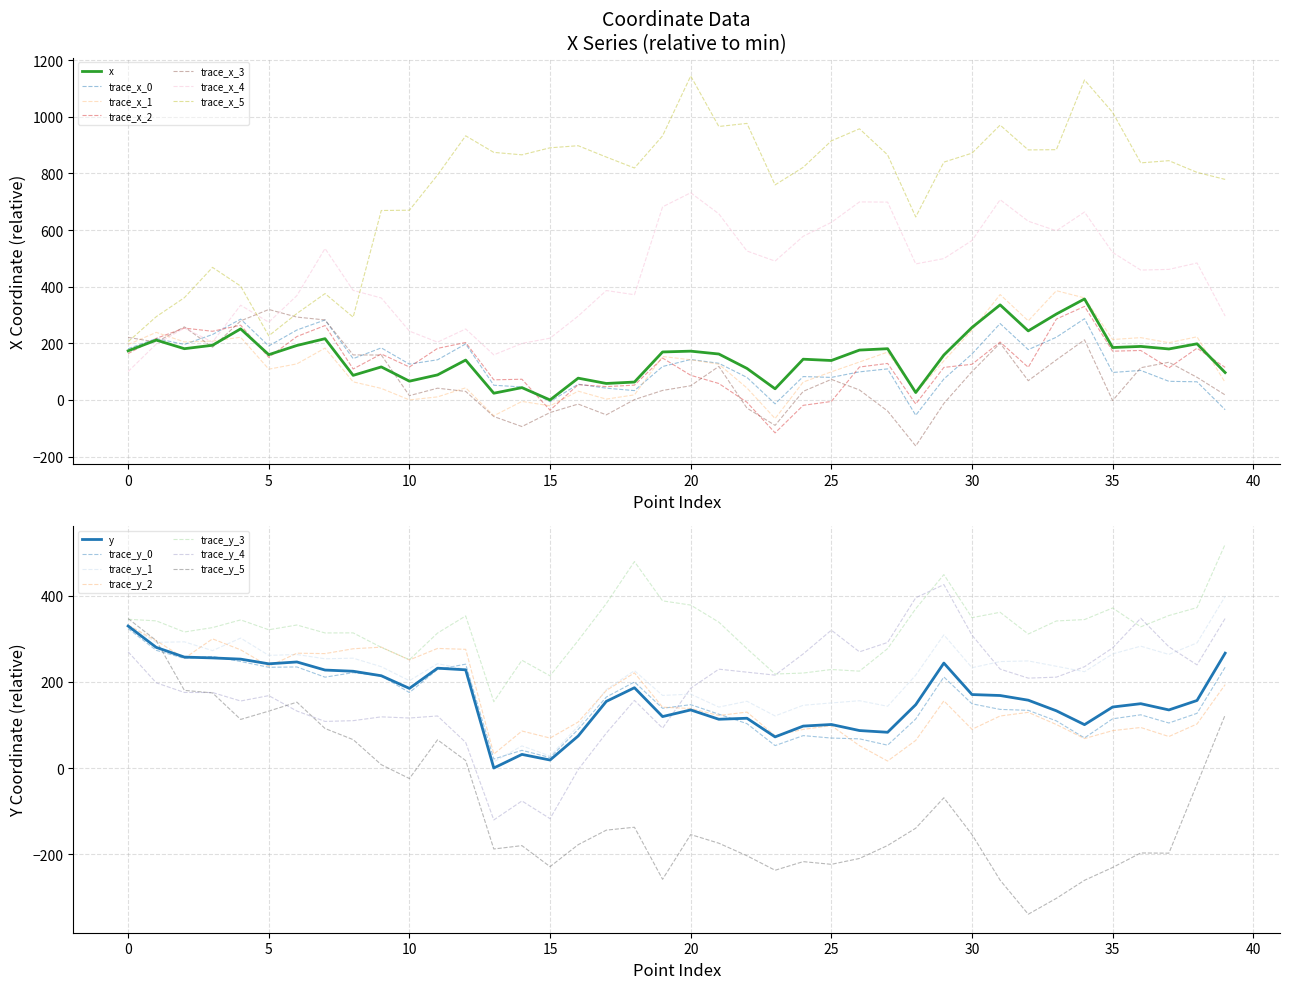

Which series changed the most between 13 and 29?

y